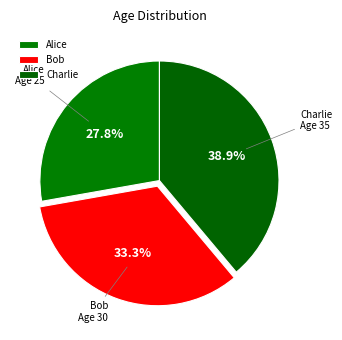

How many segments does this pie chart have?

3